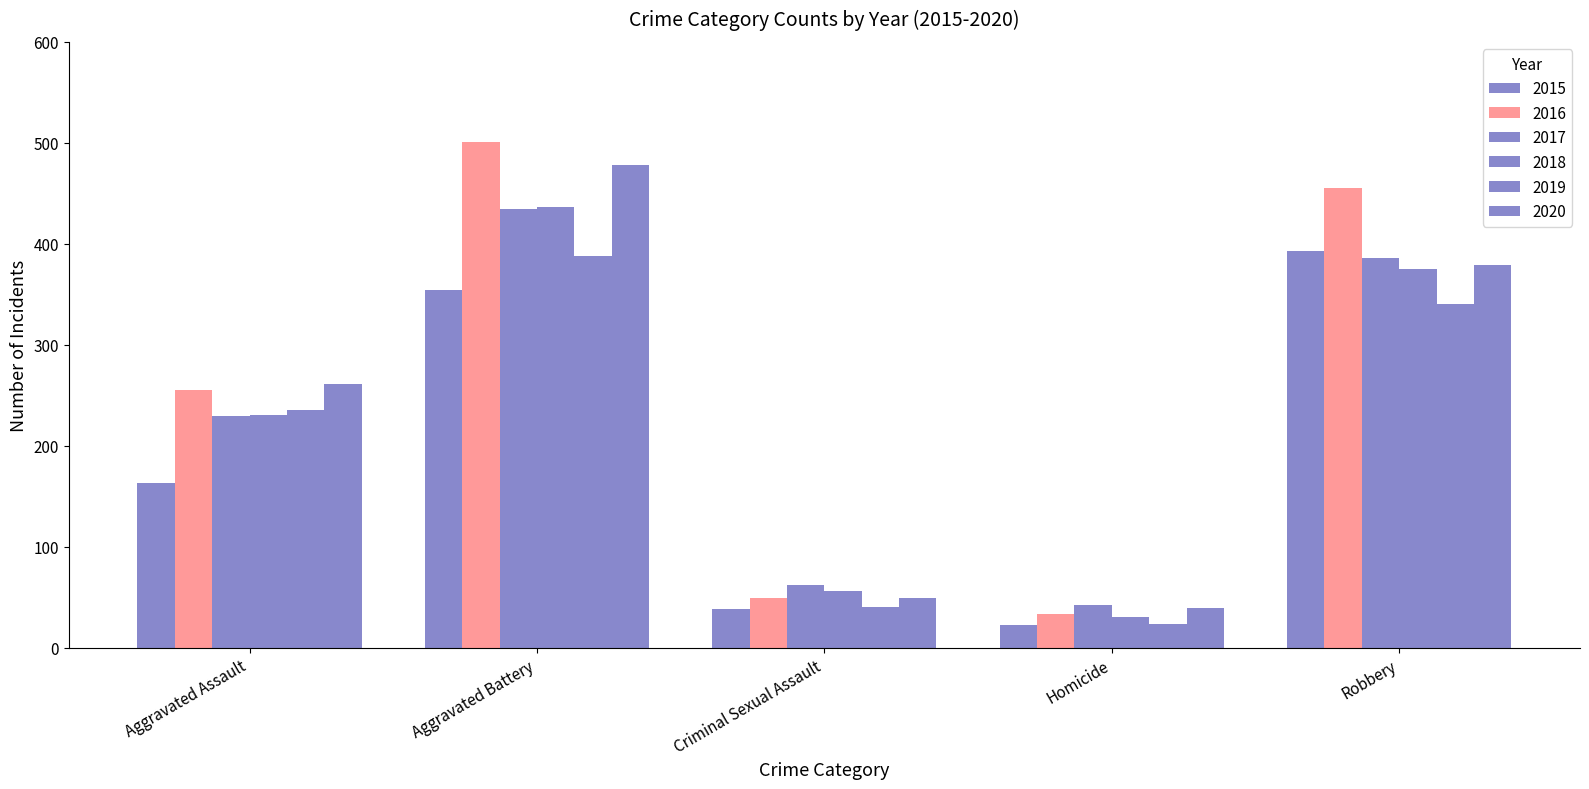

Between Aggravated Assault and Robbery, which series saw the biggest shift?

2015